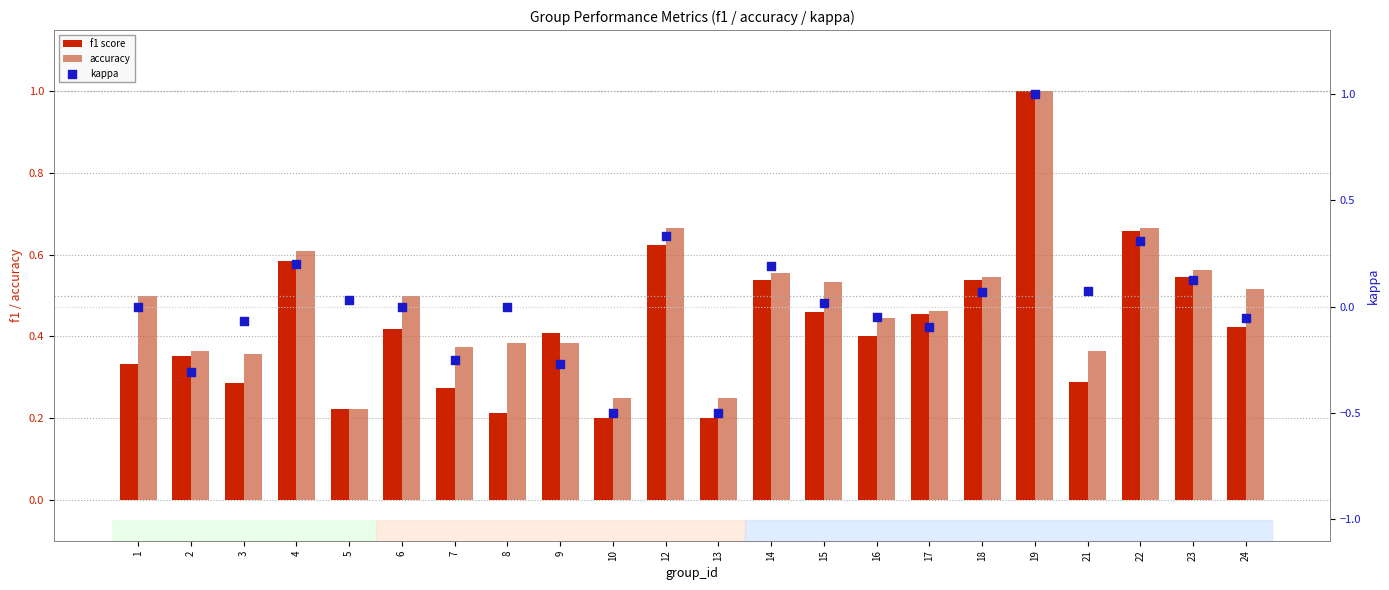

Is the value of kappa at 13 greater than the value of accuracy at 10?

No